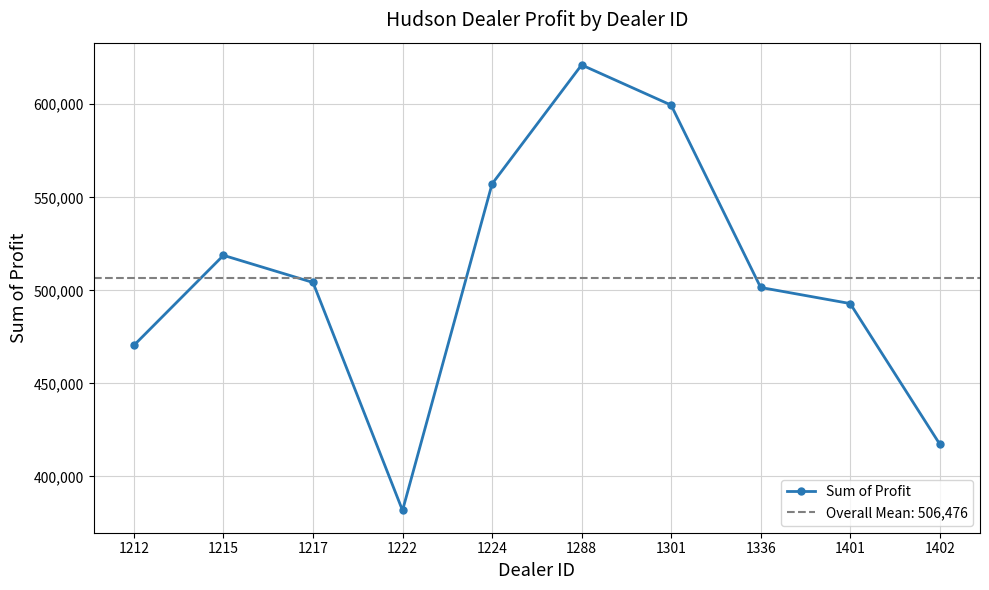

What is the greatest value displayed?

621153.0